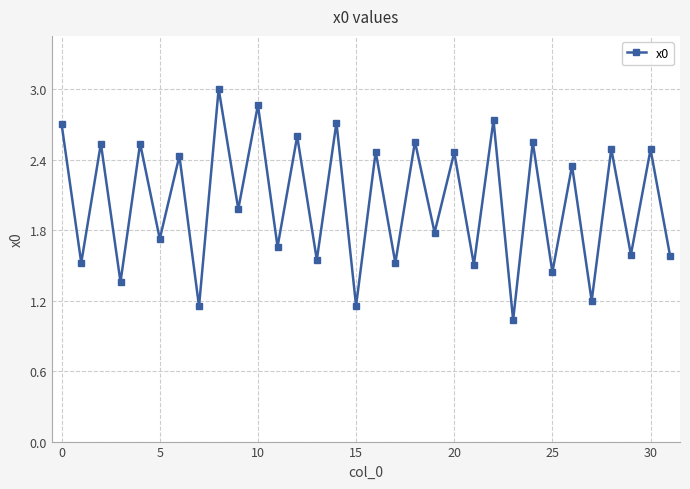

True or false: there are more than 1 points higher than both neighbors.

True